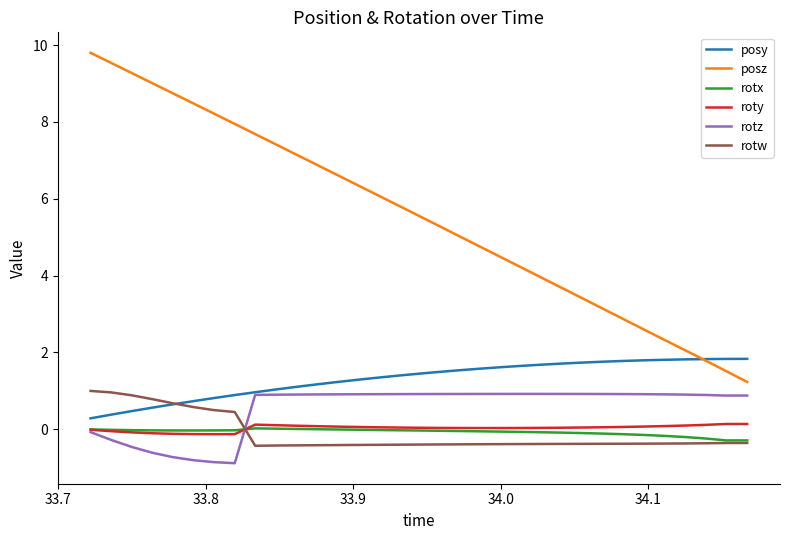

What are all the series names shown in the legend?

posy, posz, rotx, roty, rotz, rotw